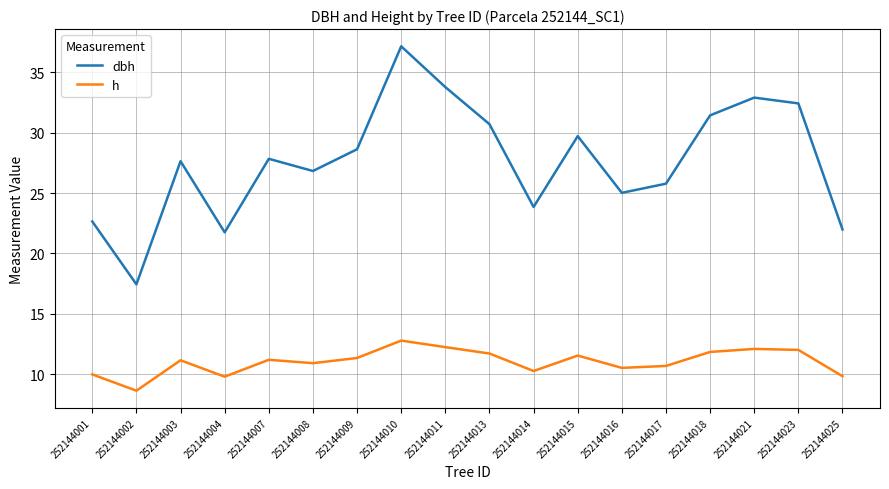

True or false: dbh and h cross at least once.

False